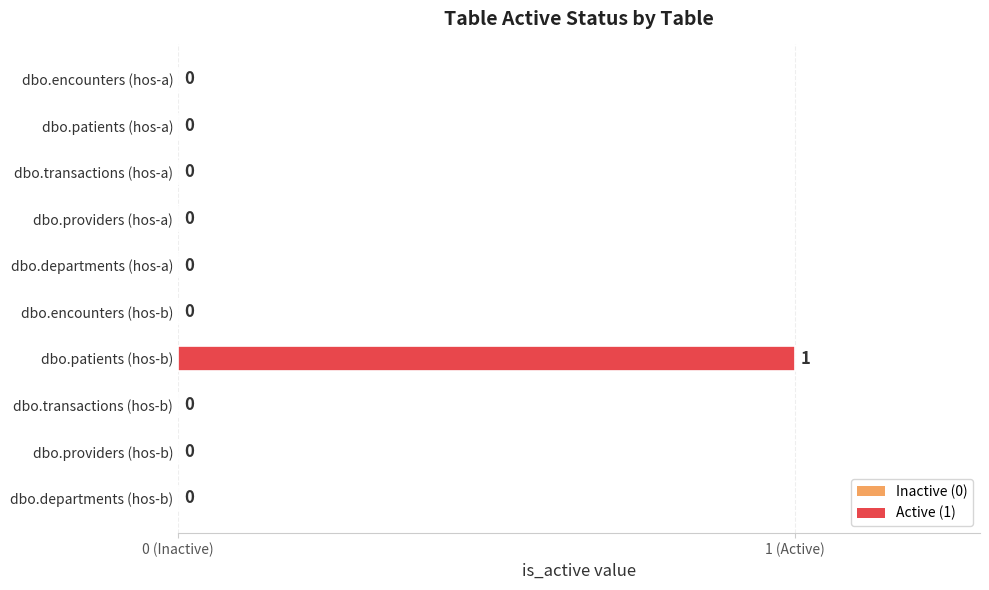

Are the bars horizontal?

Yes